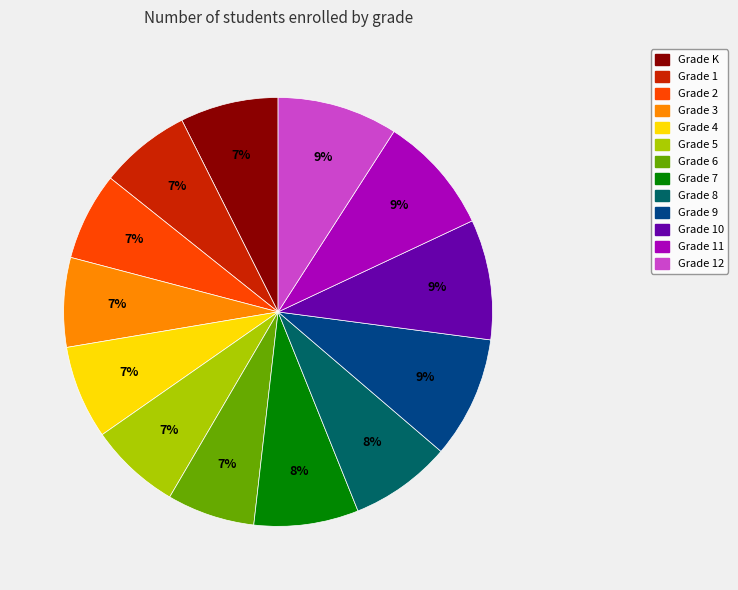

To the nearest percent, what is the average slice percentage?

8%